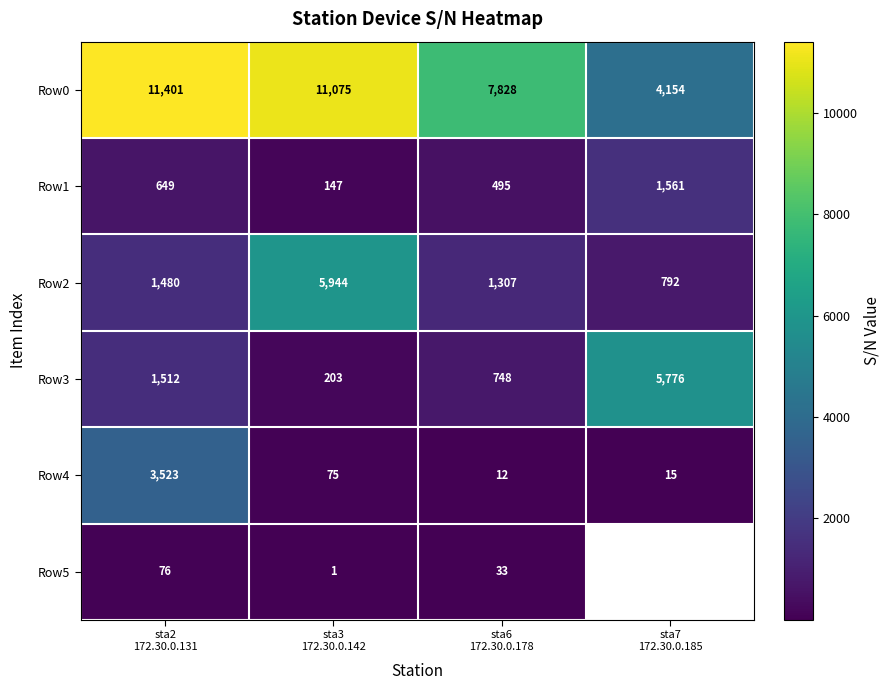

What is the maximum value for Row4?

3523